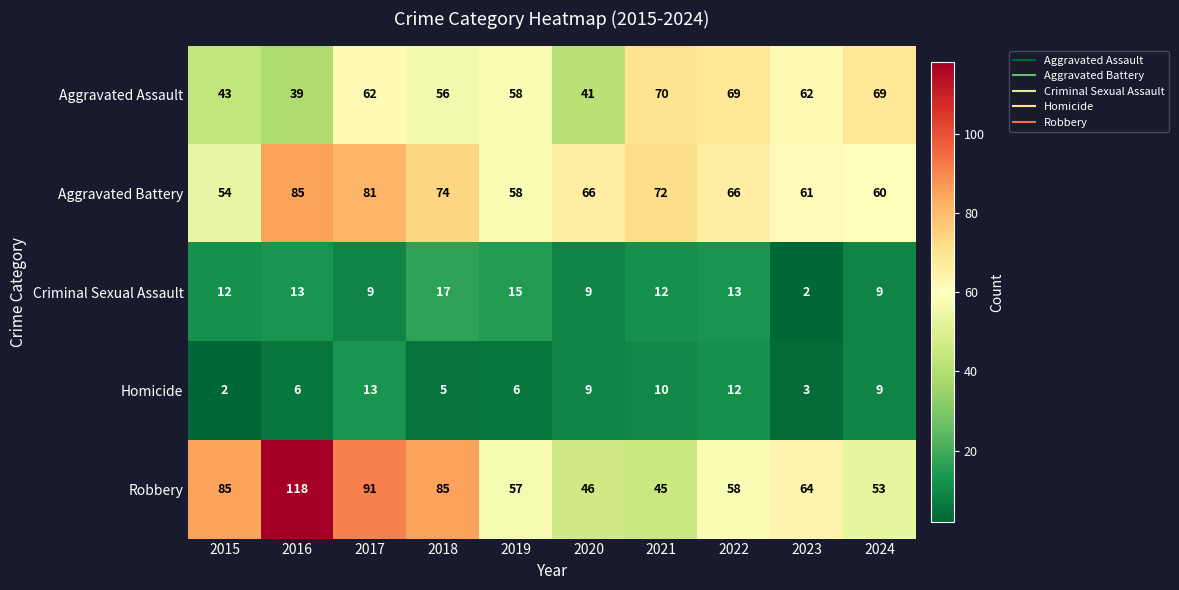

Which series changed the most between 2021 and 2023?

Robbery